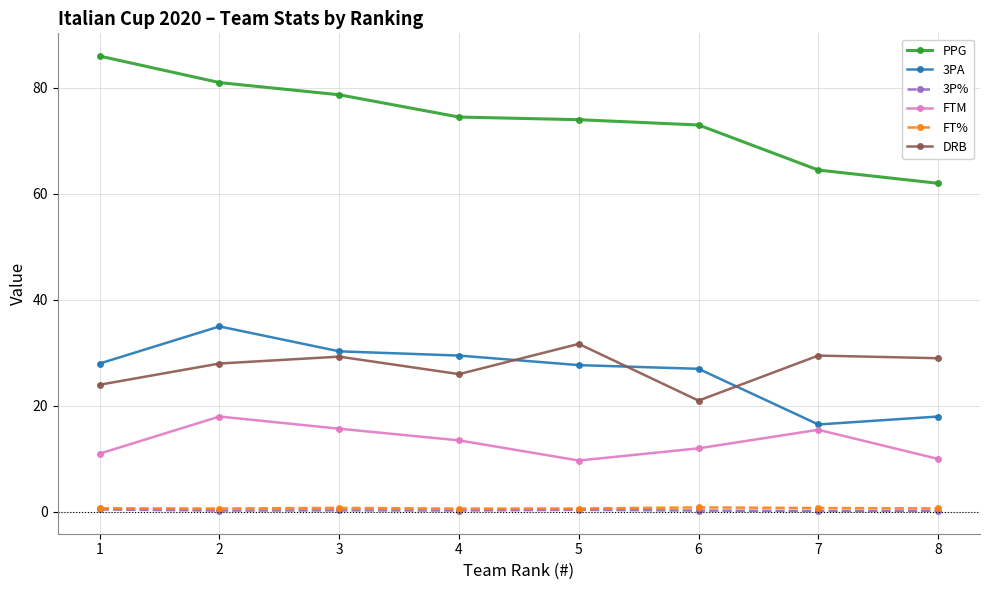

True or false: 3P% and 3PA intersect in this chart.

False